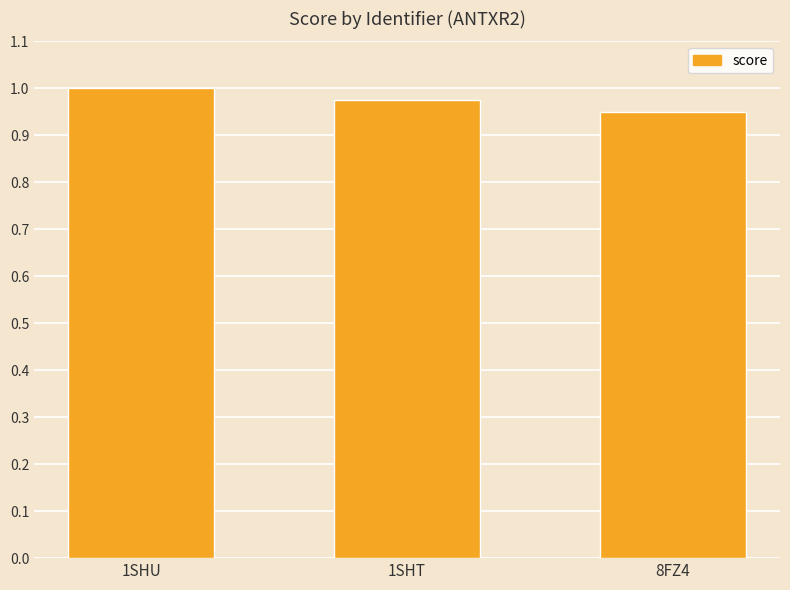

List the labels in order of value, largest first.

1SHU, 1SHT, 8FZ4